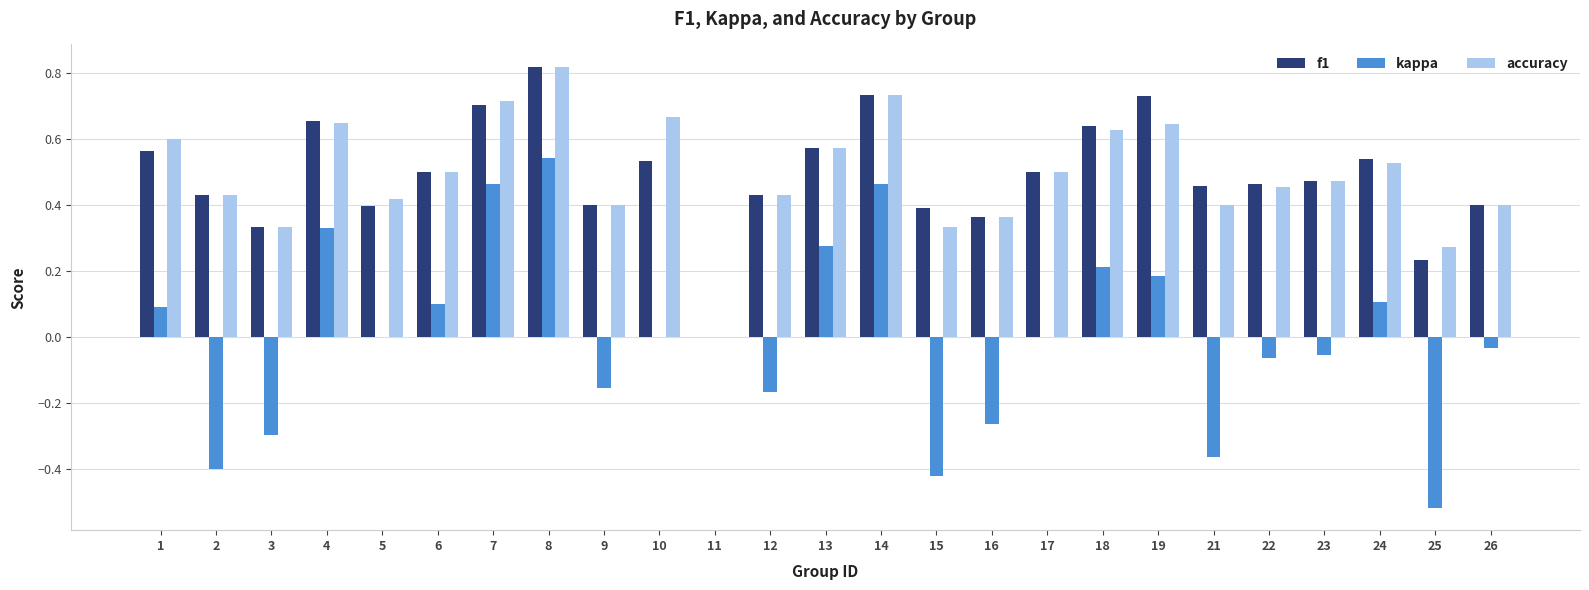

The f1 series shows 0.3 at 23. True or false?

False